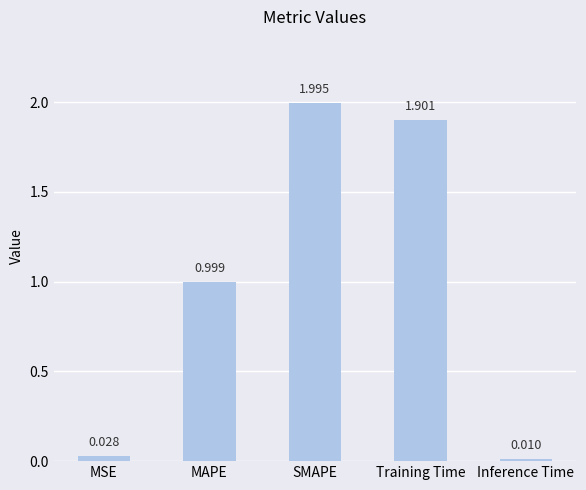

What is the label of the 2nd bar from the left?

MAPE